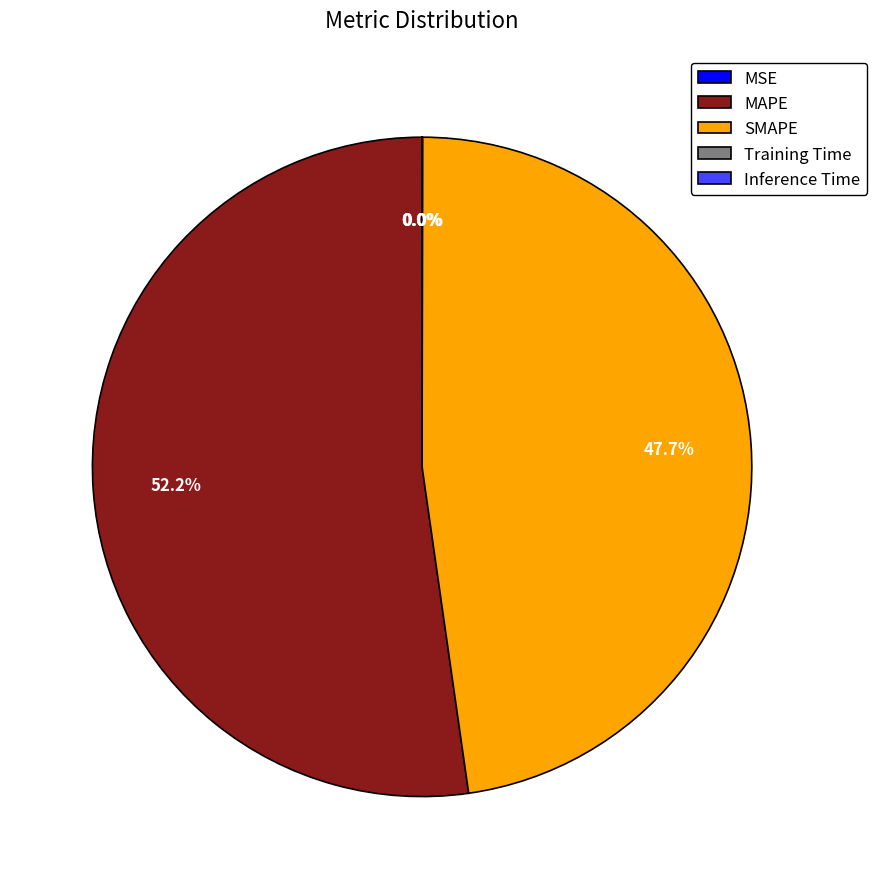

What is the largest slice in the pie chart?

MAPE